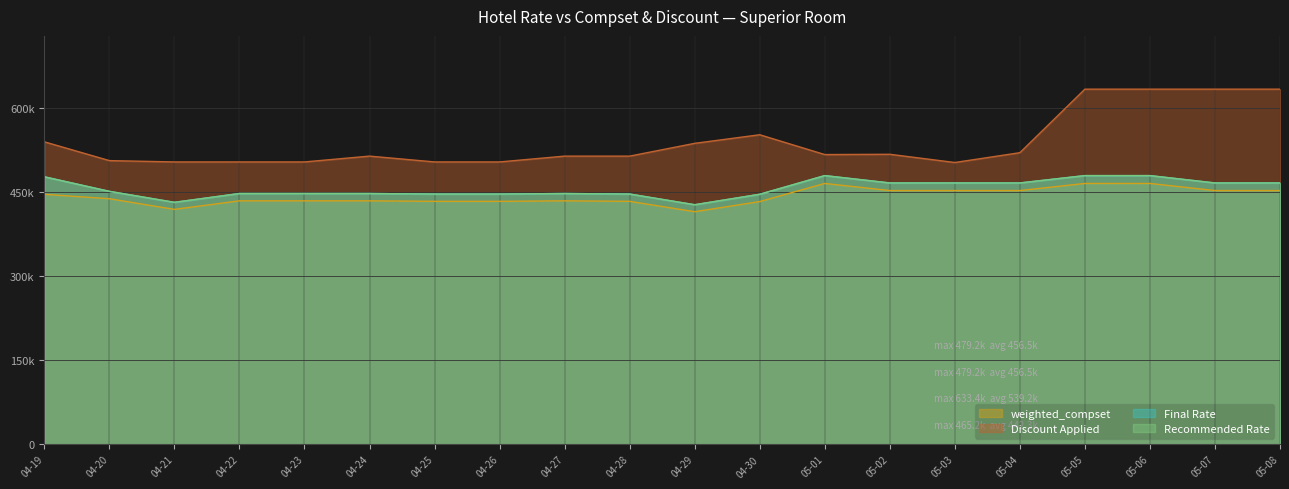

What is the total value across all series at 04-20?

1846137